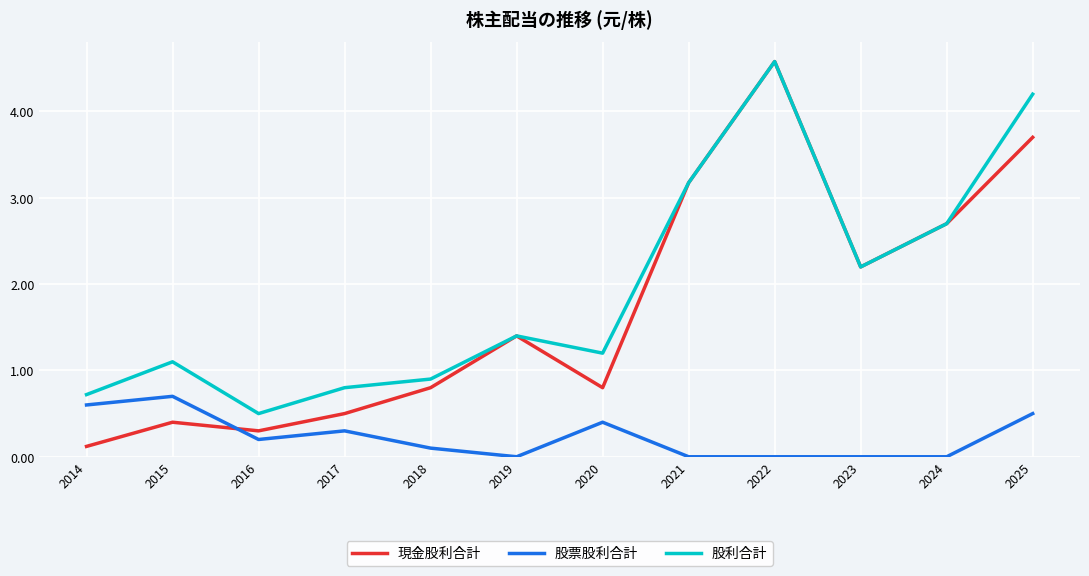

True or false: 股利合計 and 股票股利合計 cross at least once.

False